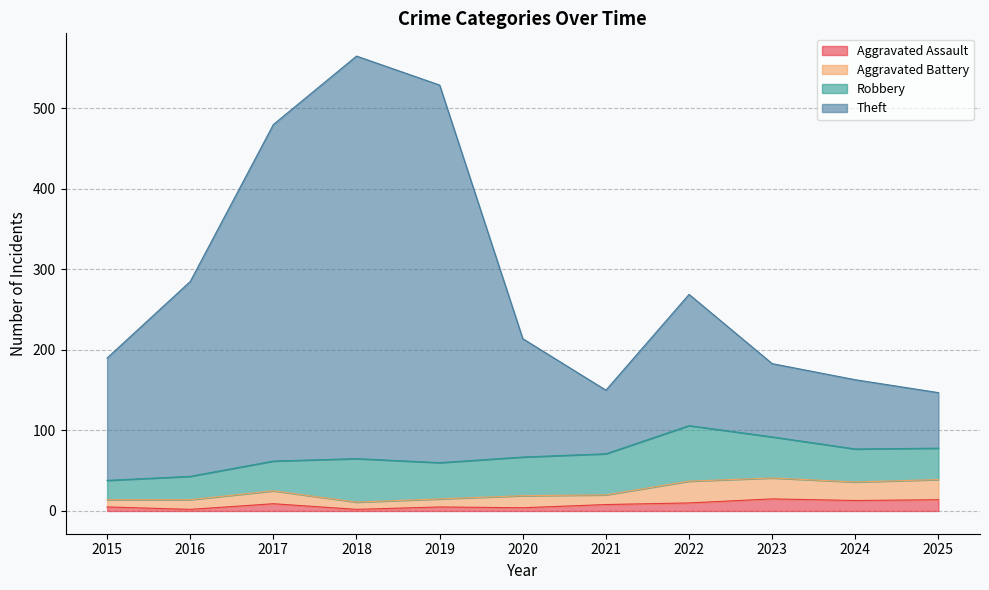

What is the difference between the Aggravated Assault values at 2025 and 2019?

9